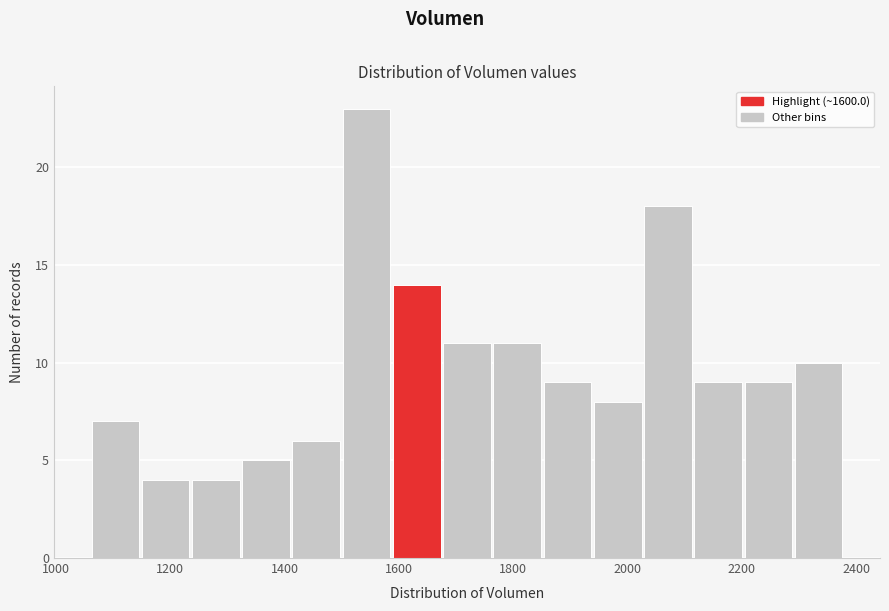

Reading left to right, list every bar in this chart as the range it spans on the x-axis followed by its height. Neither the bar edges nor the heights are printed on the chart, so give them approximately, as read against the axes.

1060 to 1160: 7
1160 to 1240: 4
1240 to 1320: 4
1320 to 1420: 5
1420 to 1500: 6
1500 to 1580: 23
1580 to 1680: 14
1680 to 1760: 11
1760 to 1860: 11
1860 to 1940: 9
1940 to 2020: 8
2020 to 2120: 18
2120 to 2200: 9
2200 to 2300: 9
2300 to 2380: 10